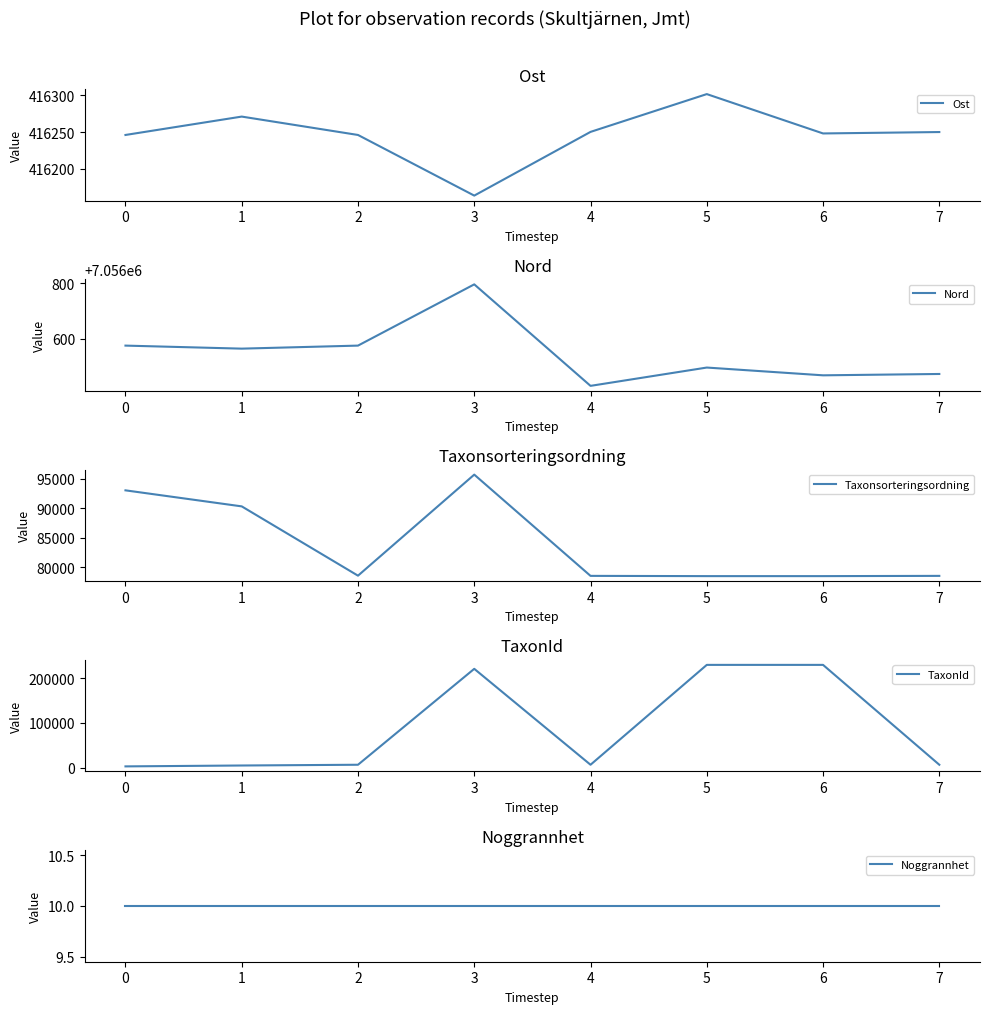

What are all the series names shown in the legend?

Ost, Nord, Taxonsorteringsordning, TaxonId, Noggrannhet